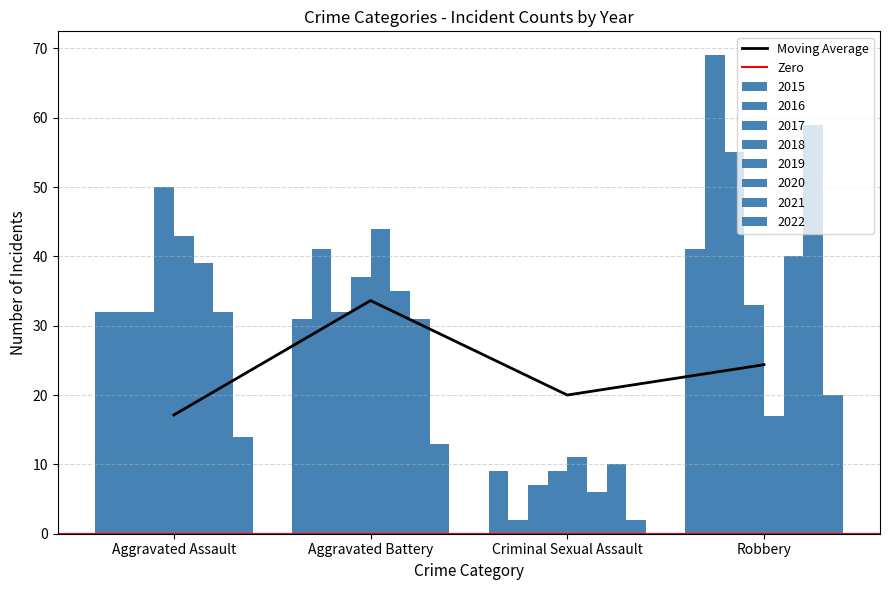

How many values in the Moving Average series exceed 24?

2